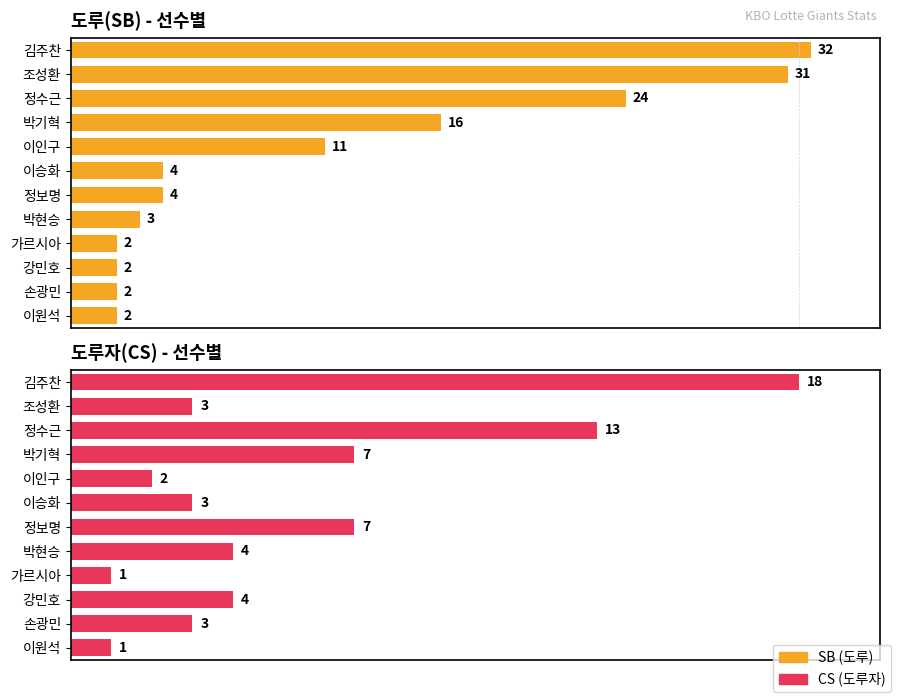

What is the maximum value for SB (도루)?

32